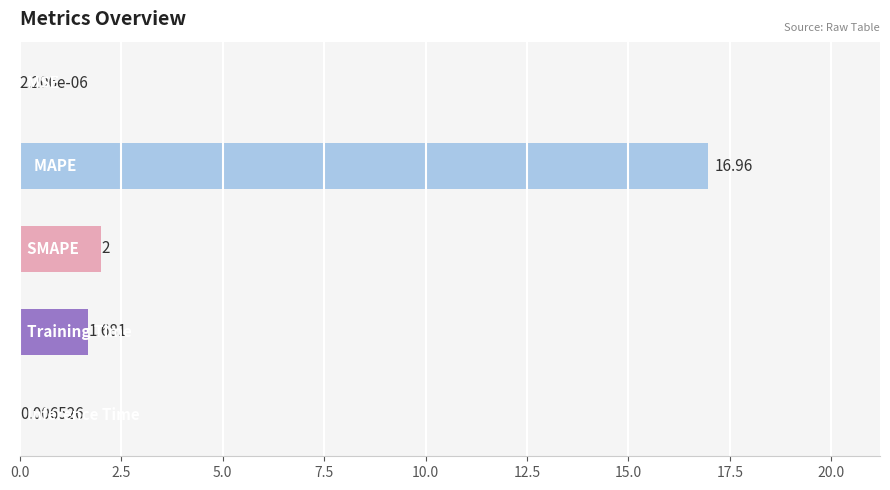

How many data points does each series have?

5